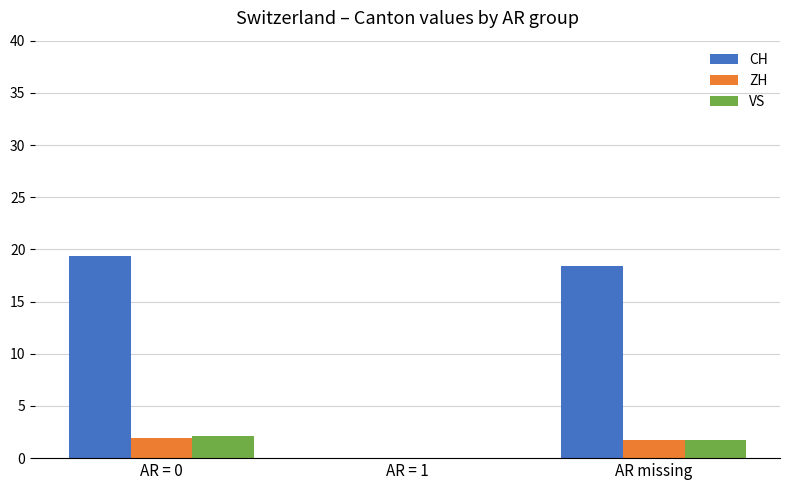

How many data points does each series have?

3